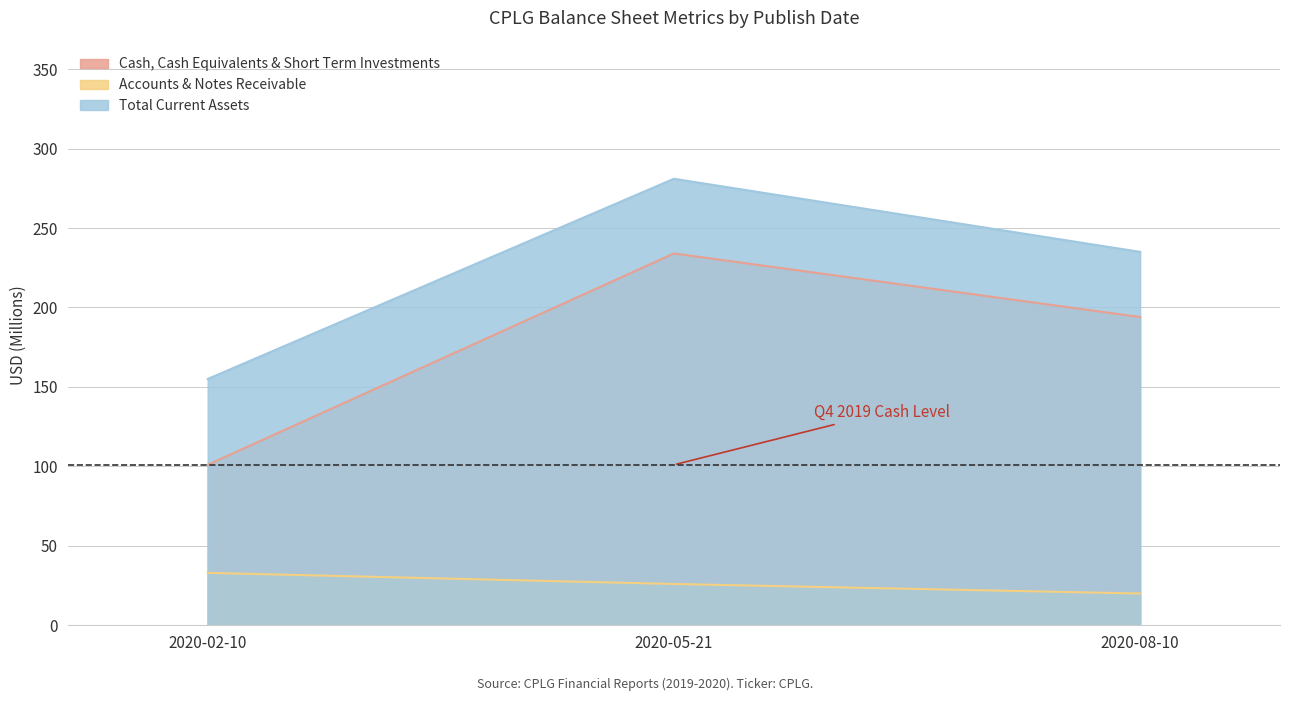

What is the sum of all Total Current Assets values?

671